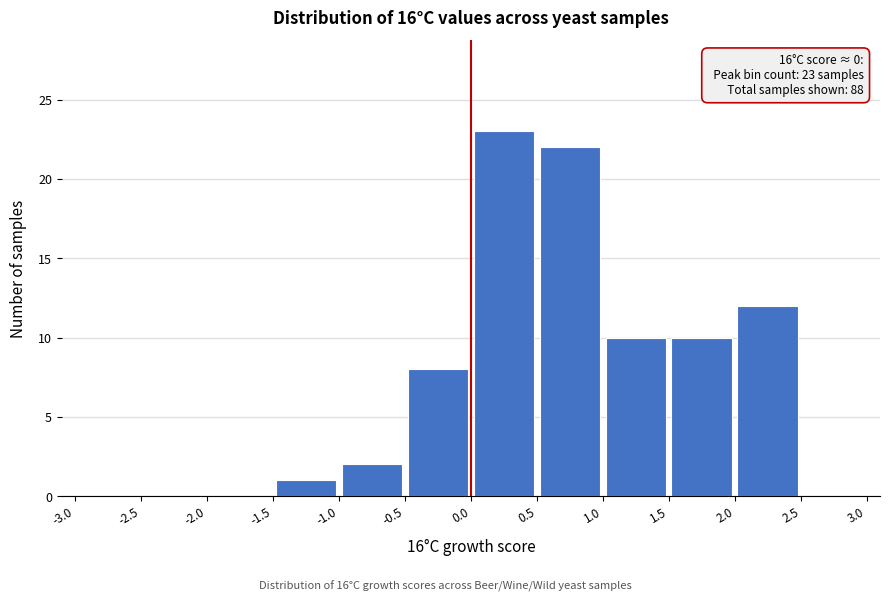

Which range on the x-axis has the tallest bar?

0.0 to 0.5